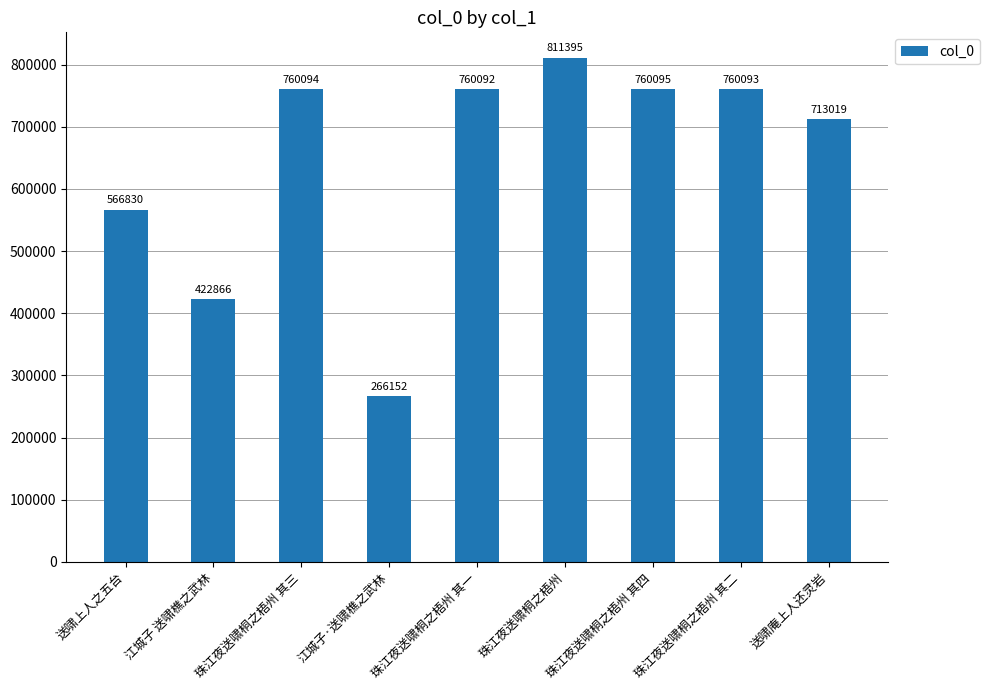

Reading left to right, list all the values displayed in this chart.

566830	422866	760094	266152	760092	811395	760095	760093	713019